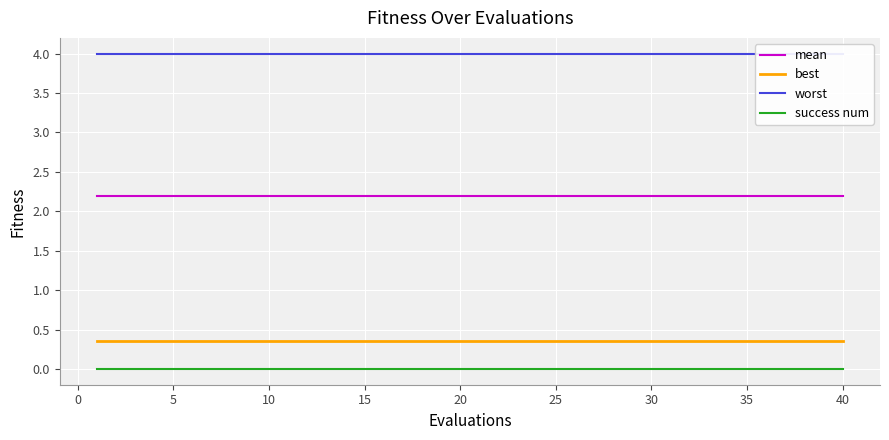

What is the highest value of the mean series?

2.2